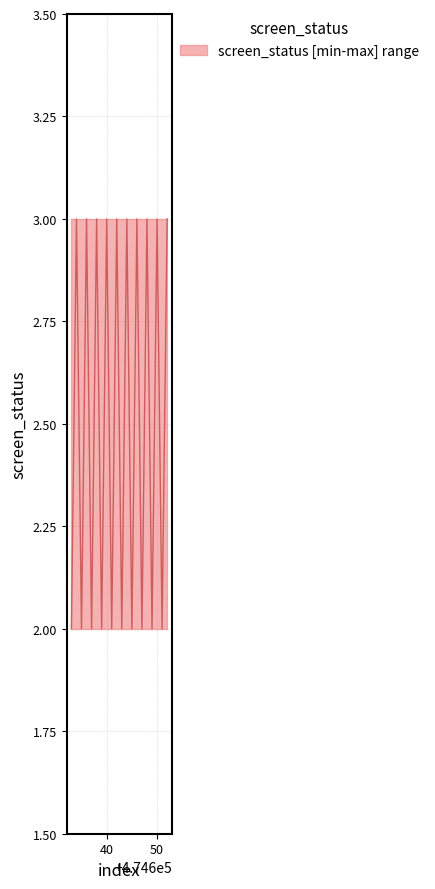

How many values are below 3?

10